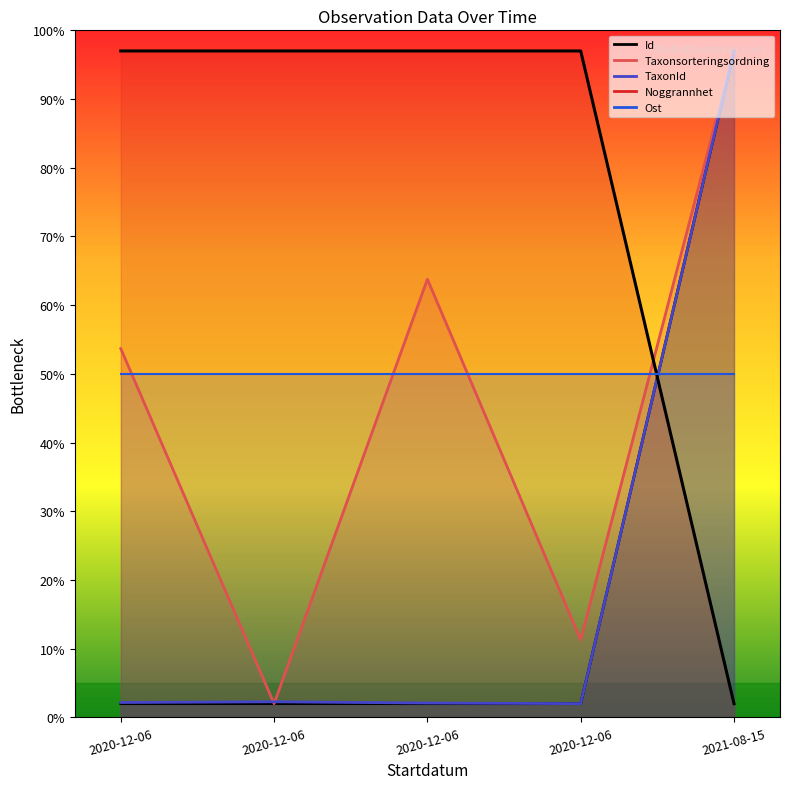

What is the sum of the TaxonId values at 2021-08-15 and 2020-12-06?

99.1